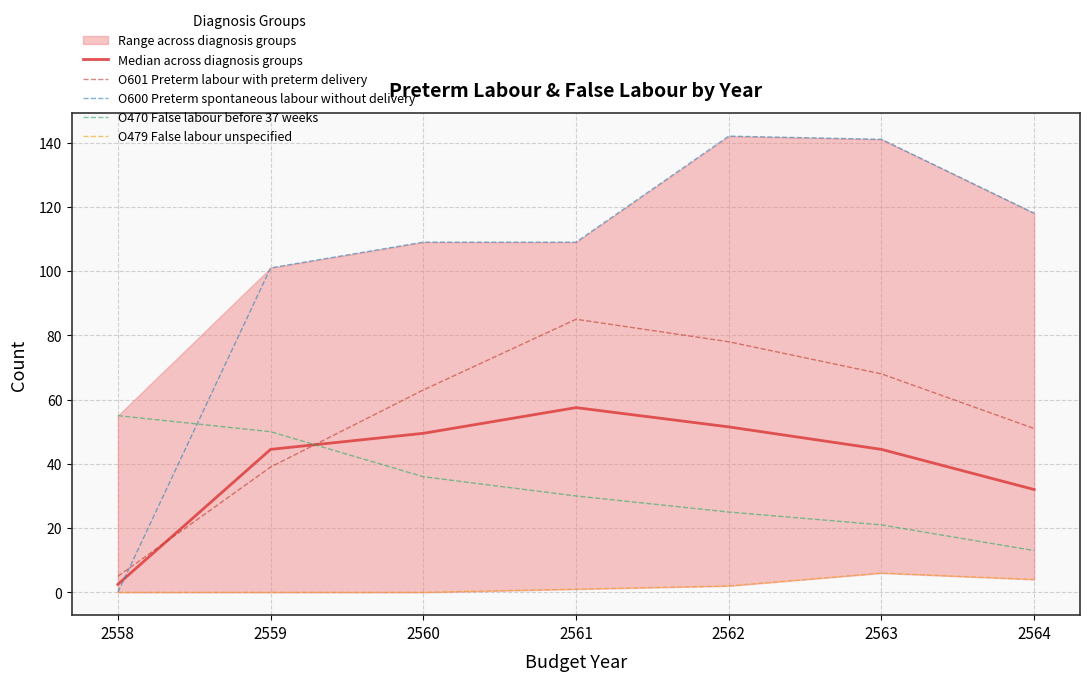

How many lines are shown in the chart?

5